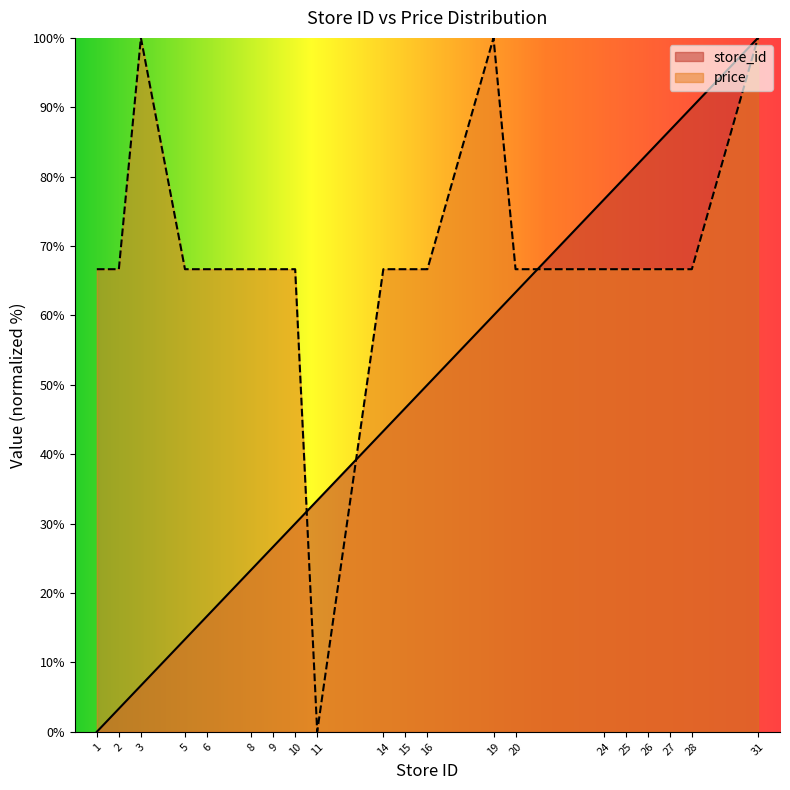

What is the value of the price point at the 20th from the left?

100.0